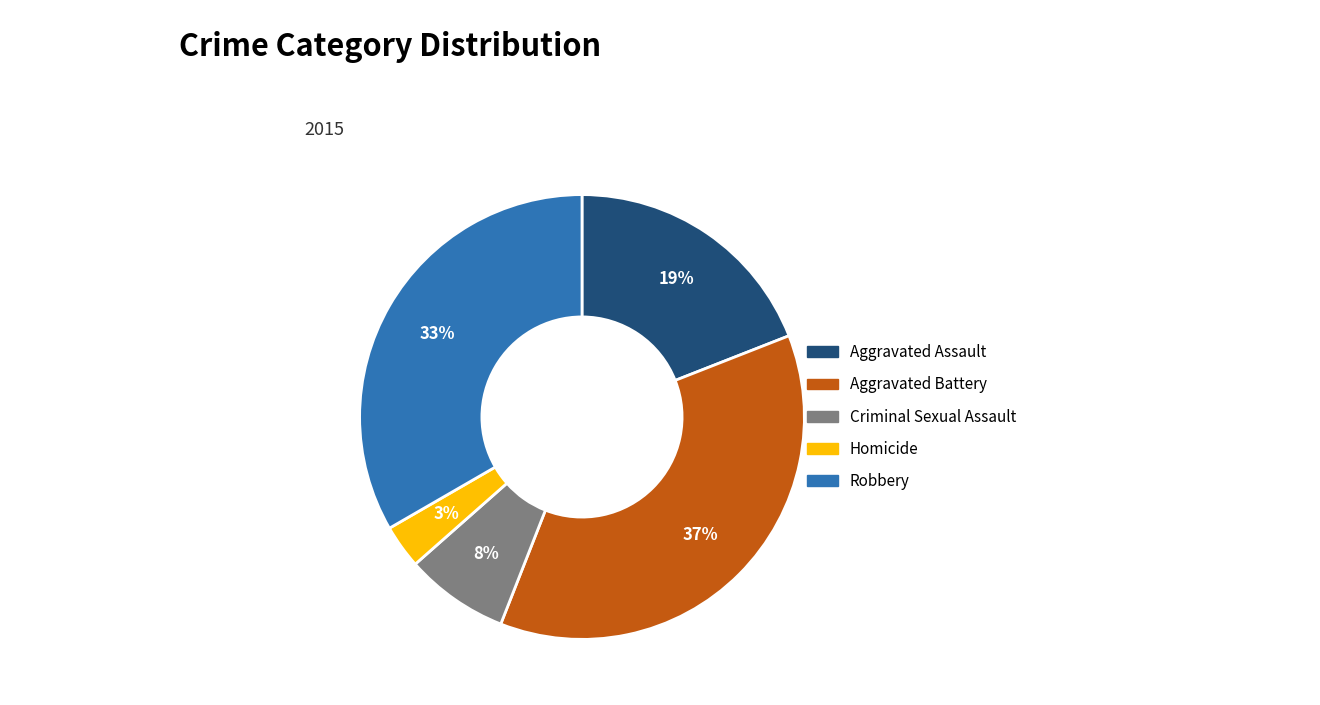

Does Aggravated Assault represent more than half of the total?

No